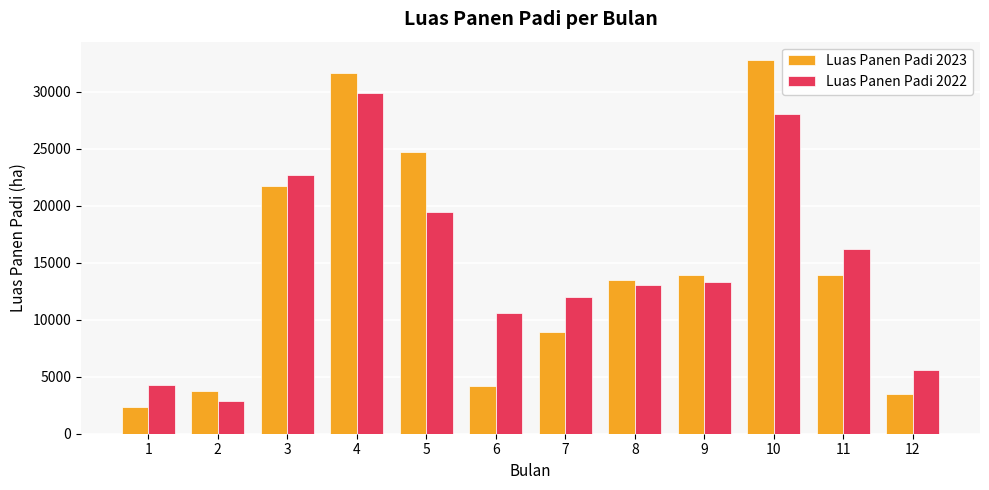

What is the highest value of the Luas Panen Padi 2022 series?

29906.6